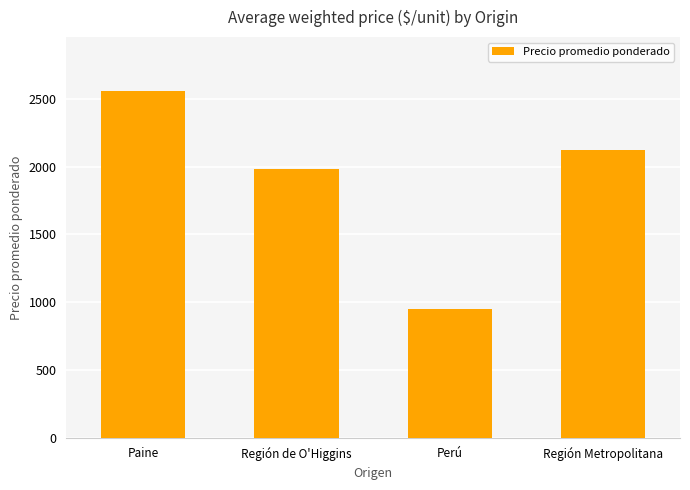

At which label does the data first exceed 2126?

Paine